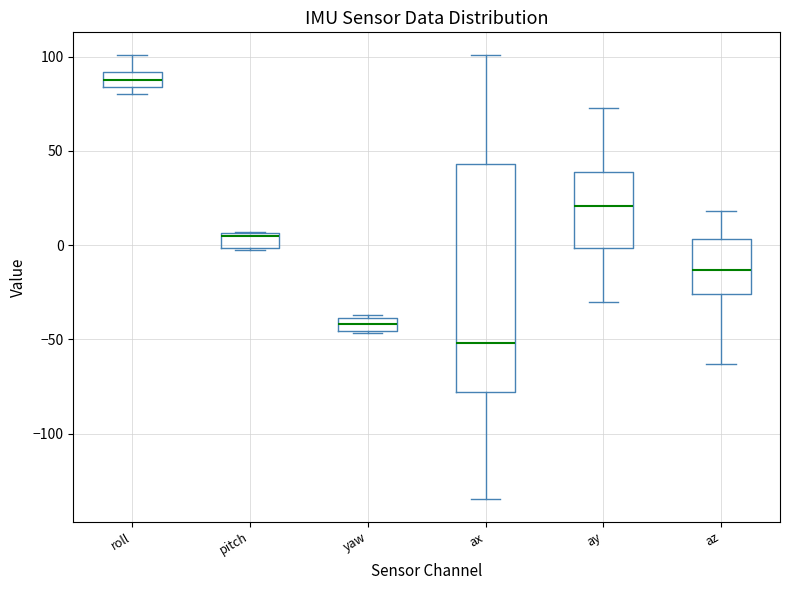

Which box's median line is the lowest?

ax